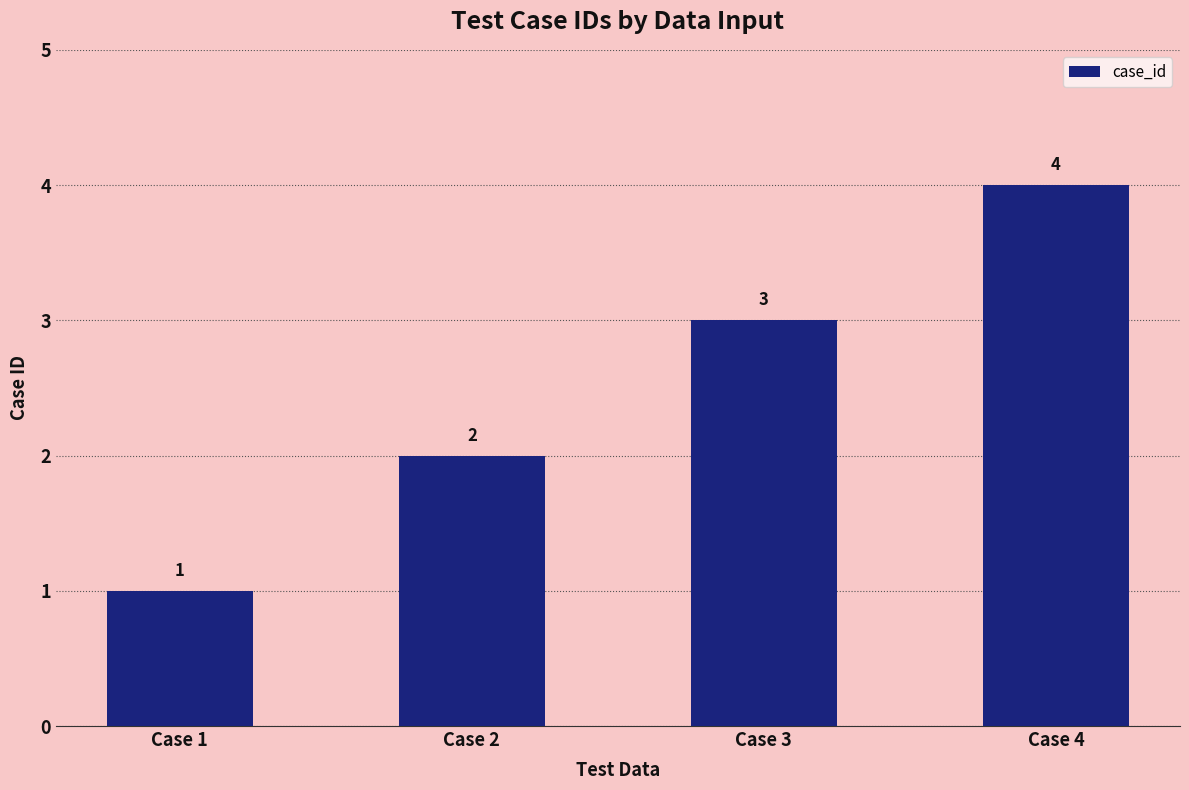

The chart shows a value of 2 at Case 2. True or false?

True